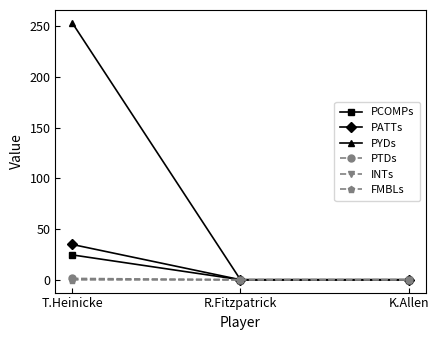

Does the chart display data point markers on the line(s)?

Yes